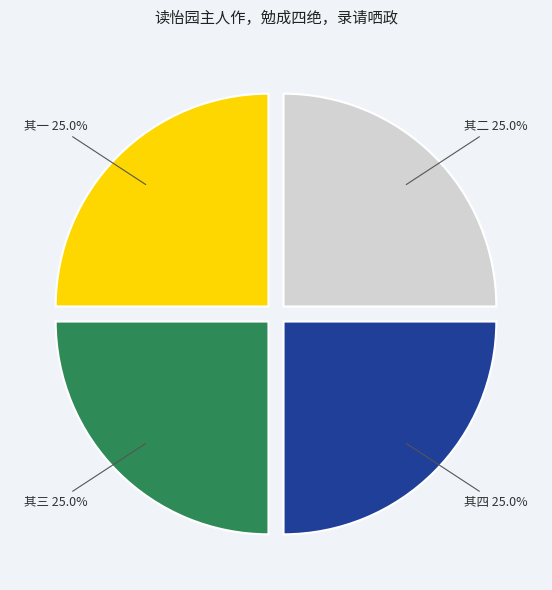

How many segments does this pie chart have?

4